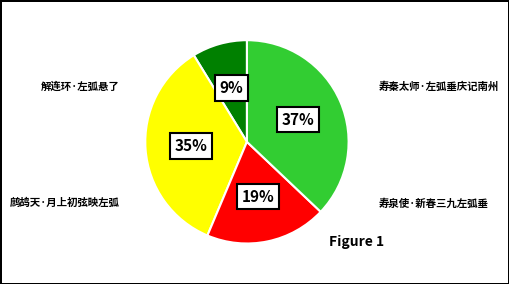

To the nearest percent, what is the difference between the largest and smallest slice percentages?

28%